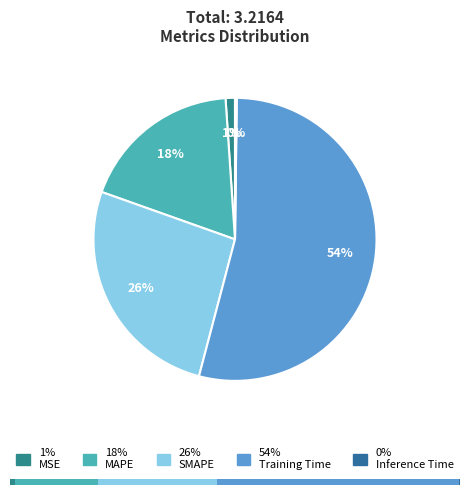

Combined, do Inference Time and MSE account for over 50%?

No